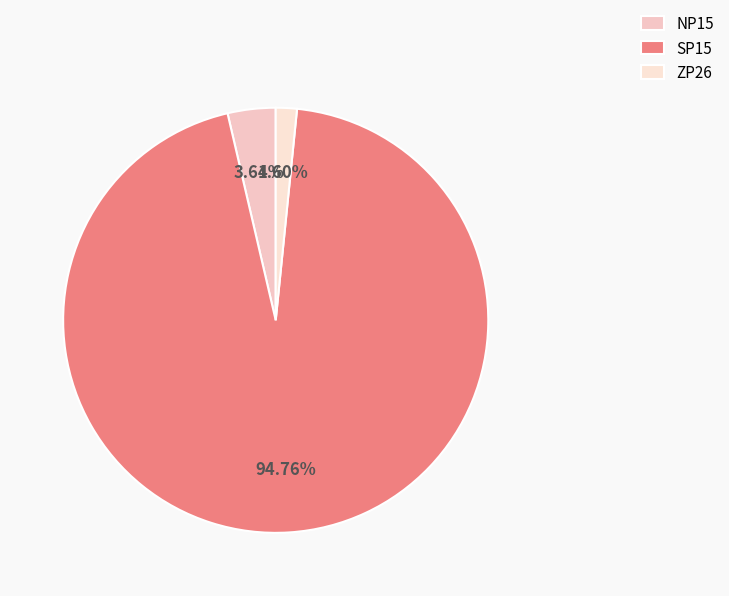

Which category has the biggest portion of the pie?

SP15